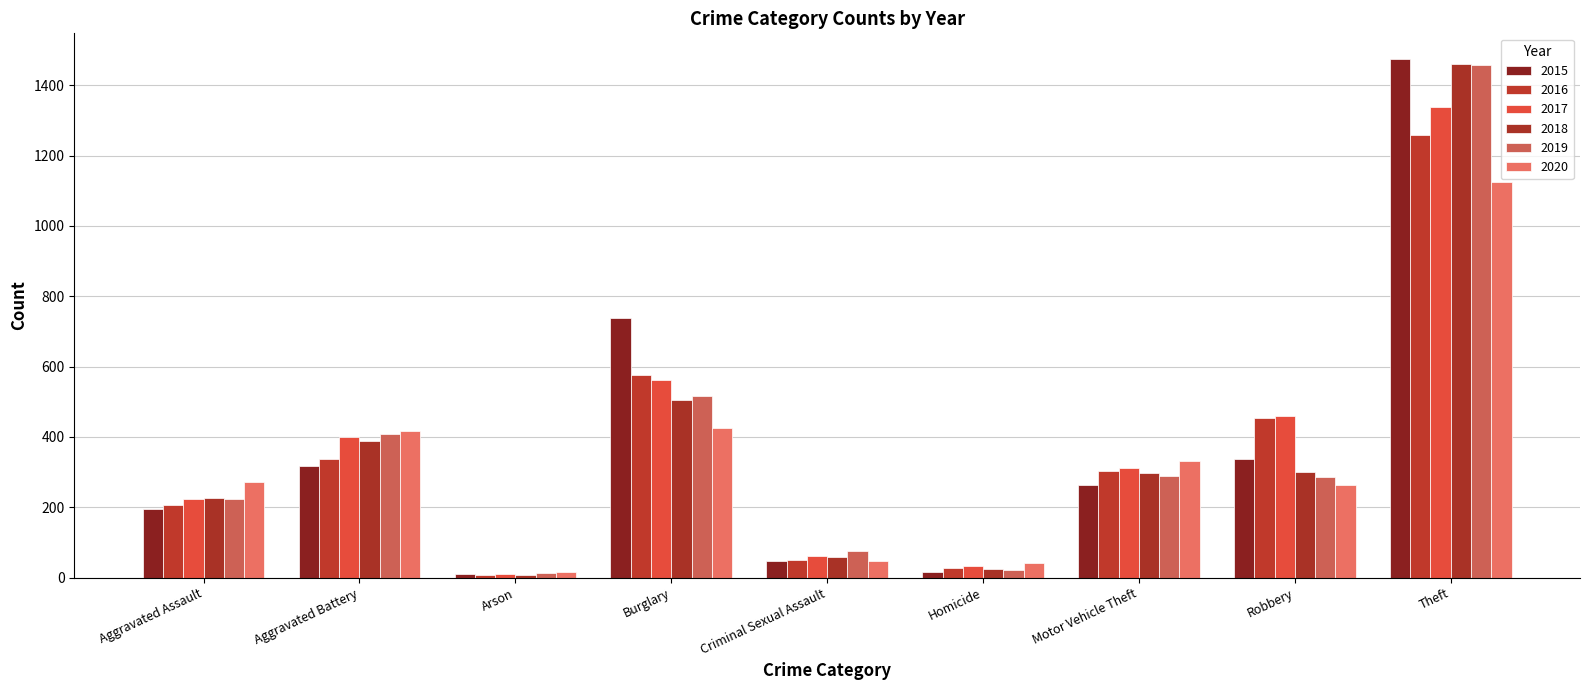

The value of 2015 at Aggravated Assault is 283. True or false?

False